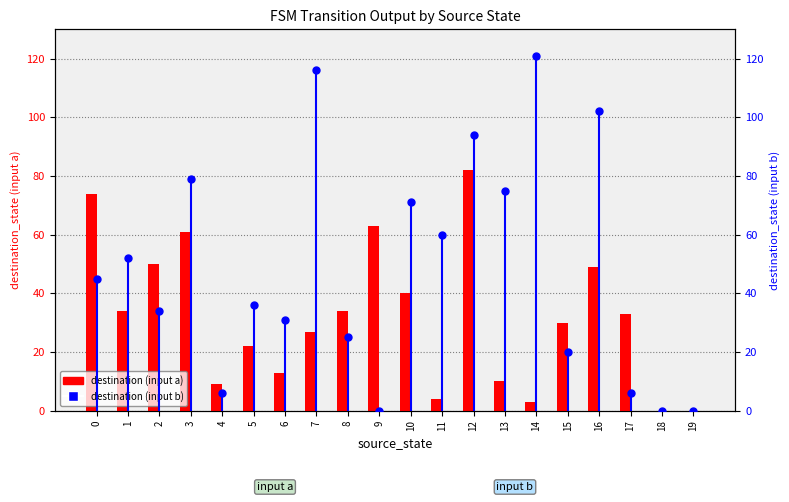

Which series has the largest Y range (max minus min)?

destination (input b)